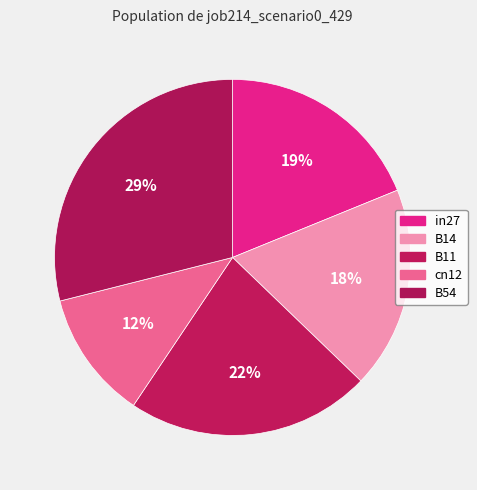

The B54 slice represents 23% of the pie. True or false?

False